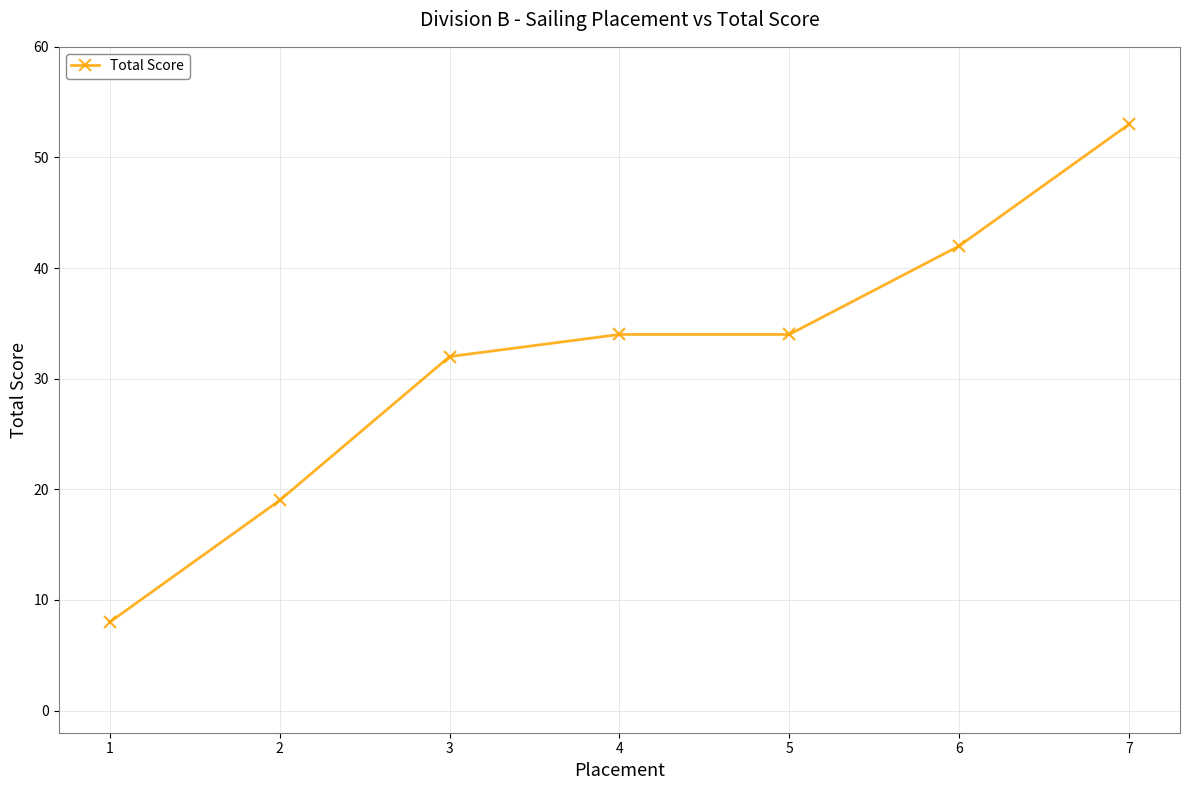

Which has a higher value, 7 or 3?

7